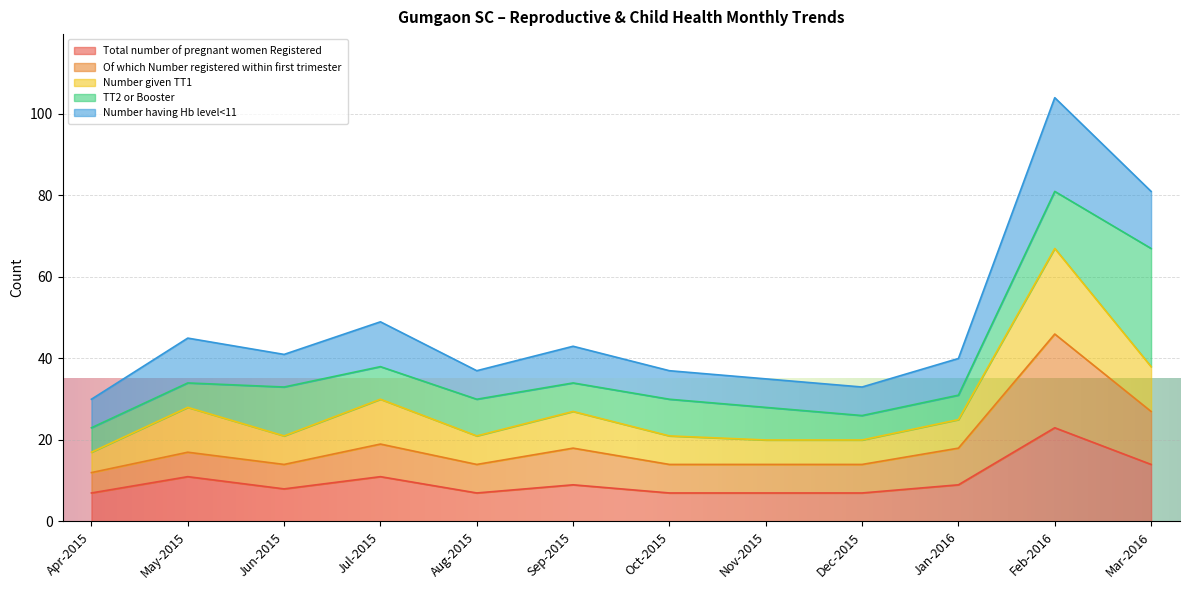

What position from the right is Jul-2015?

9